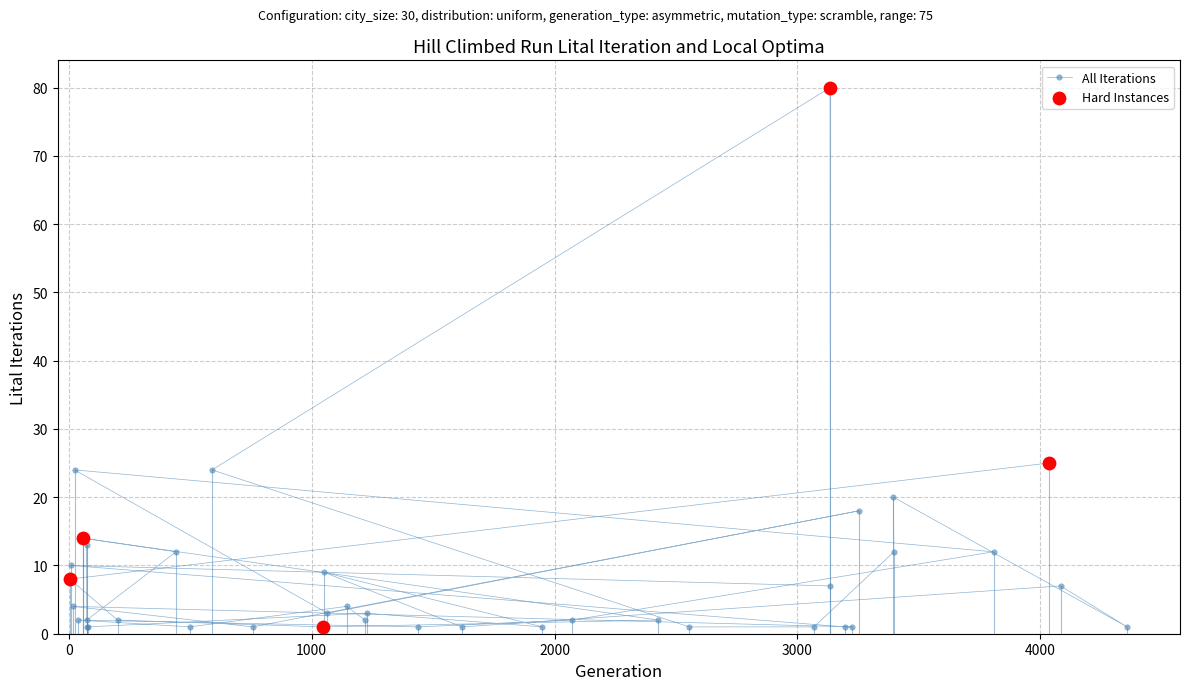

What is the difference between the maximum and second lowest values?

79